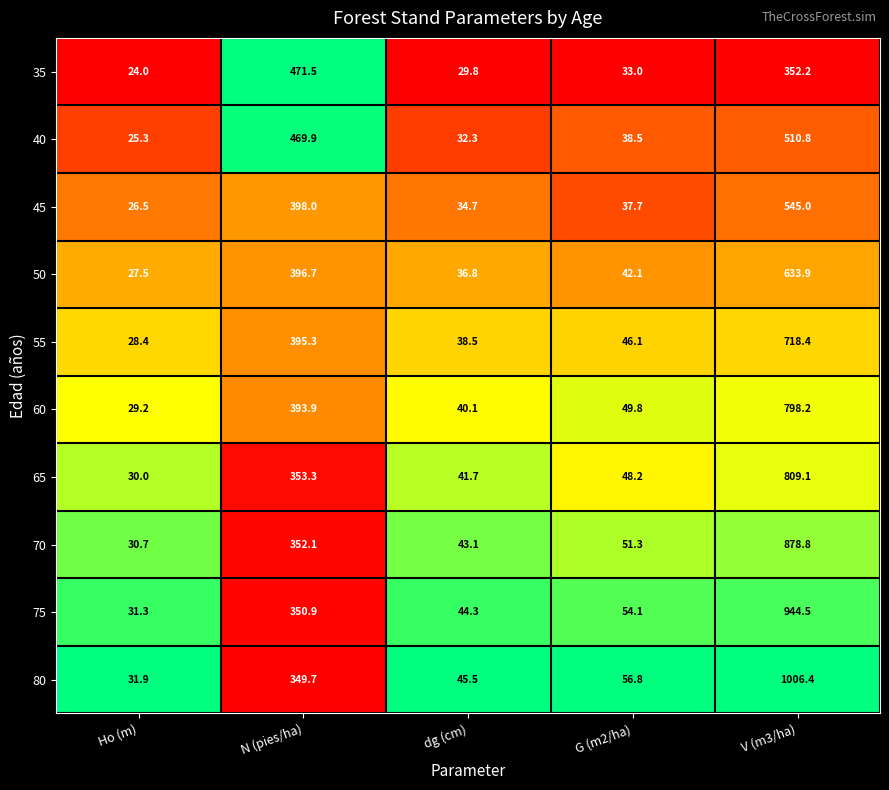

What is the total value across all series at Ho (m)?

284.8